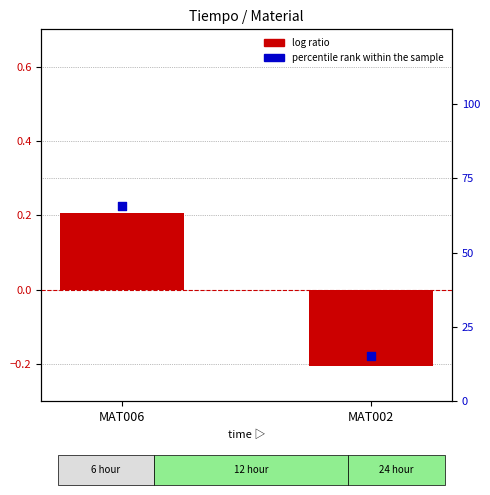

Is the value of log ratio at MAT002 greater than the value of percentile rank within the sample at MAT002?

No